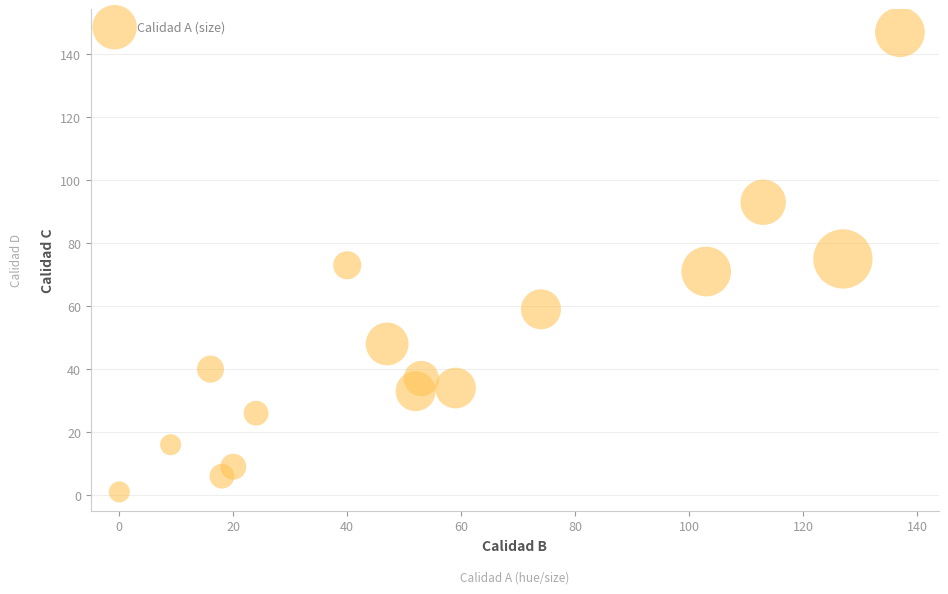

What is the range of X values (max minus min)?

137